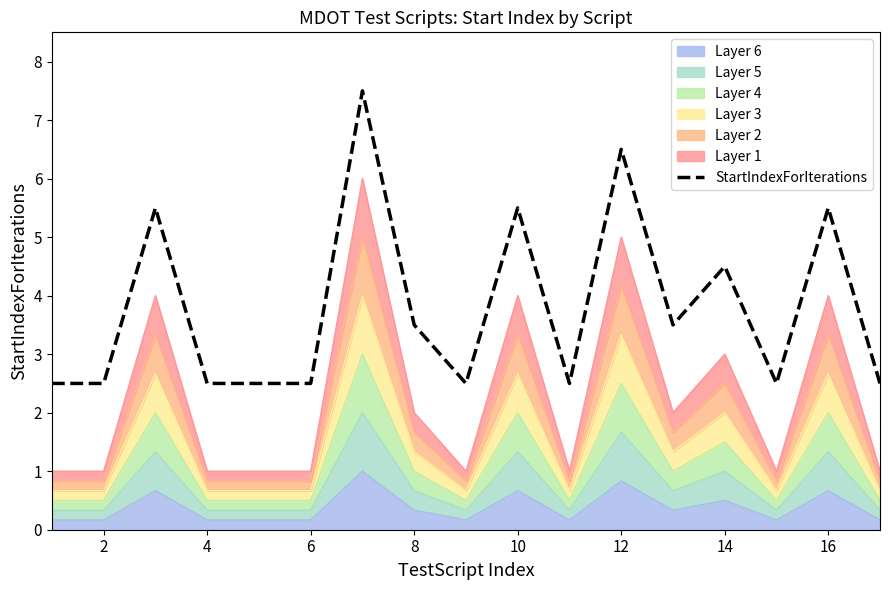

Does the chart display data point markers on the line(s)?

No